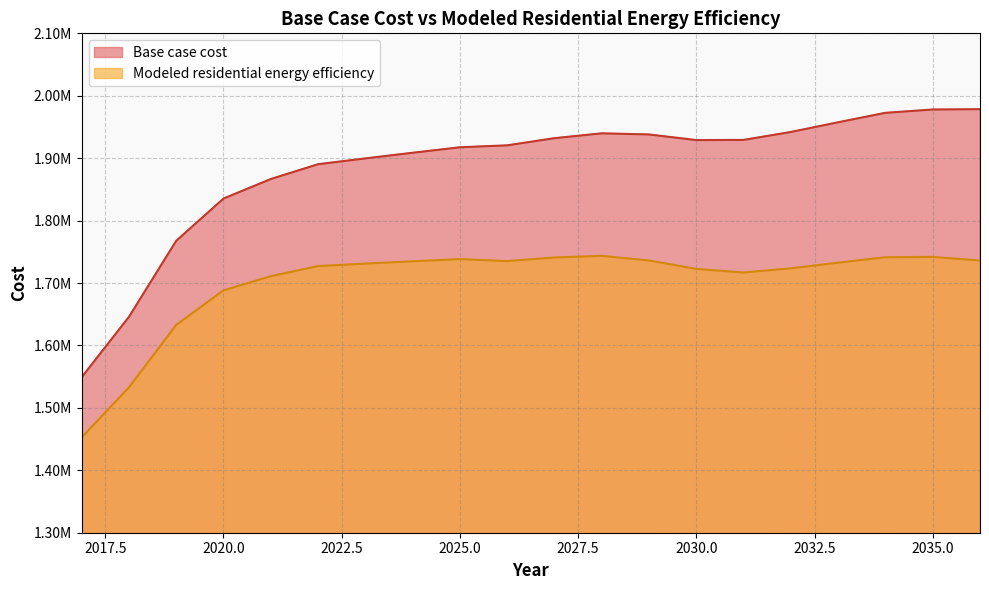

True or false: Base case cost has a value of 899781.6 at 2025.0.

False